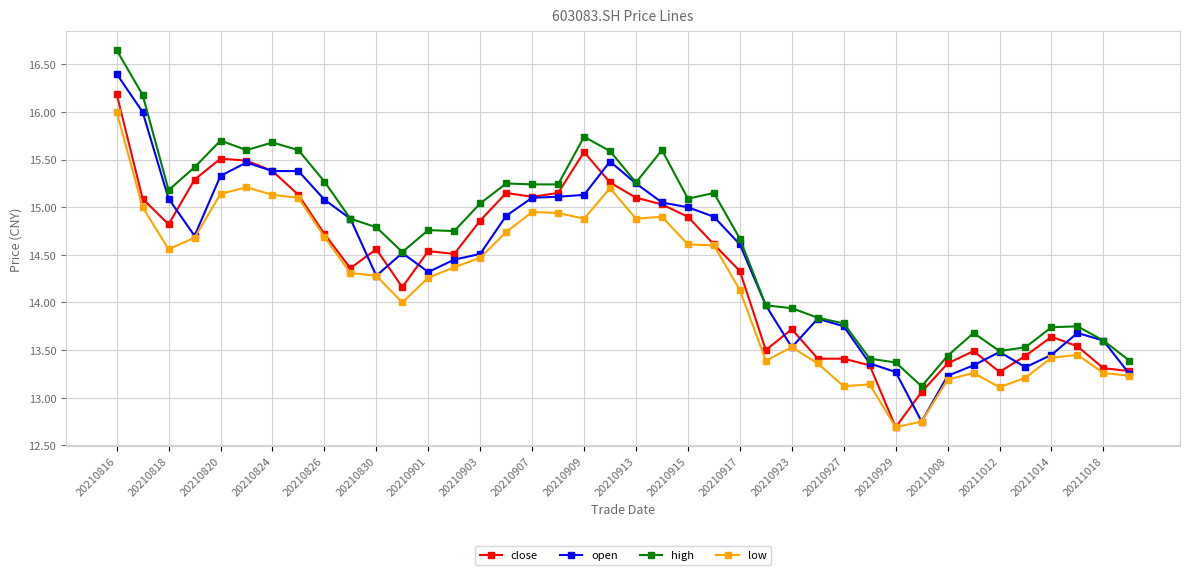

Rank the series by their maximum value, from lowest to highest.

low, close, open, high